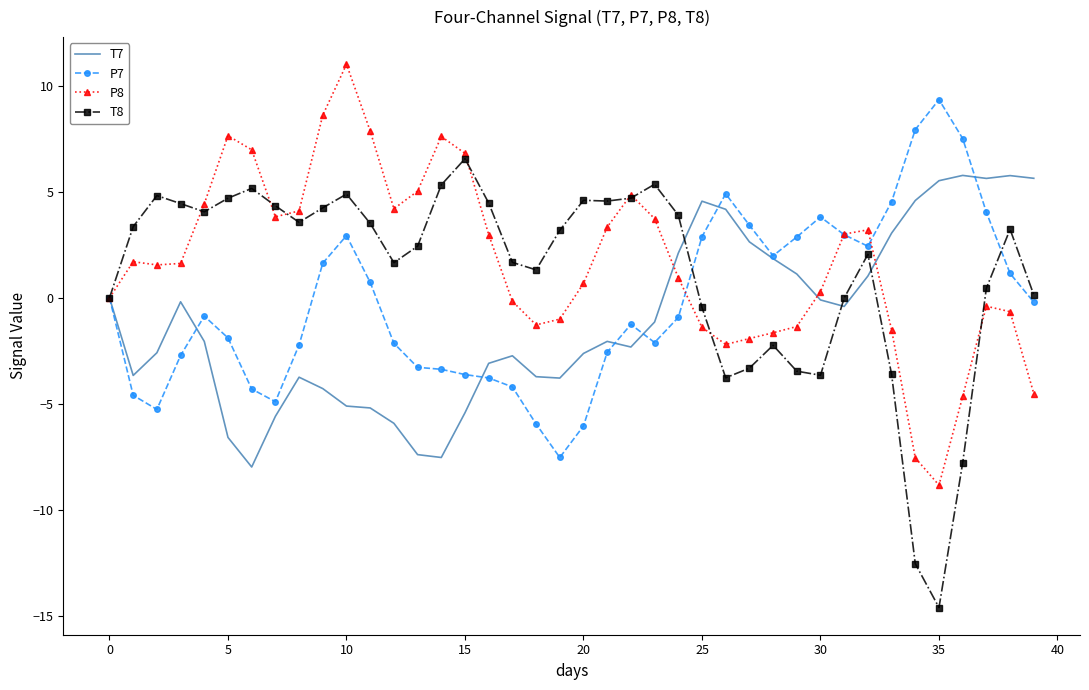

What is the greatest value displayed?

11.0